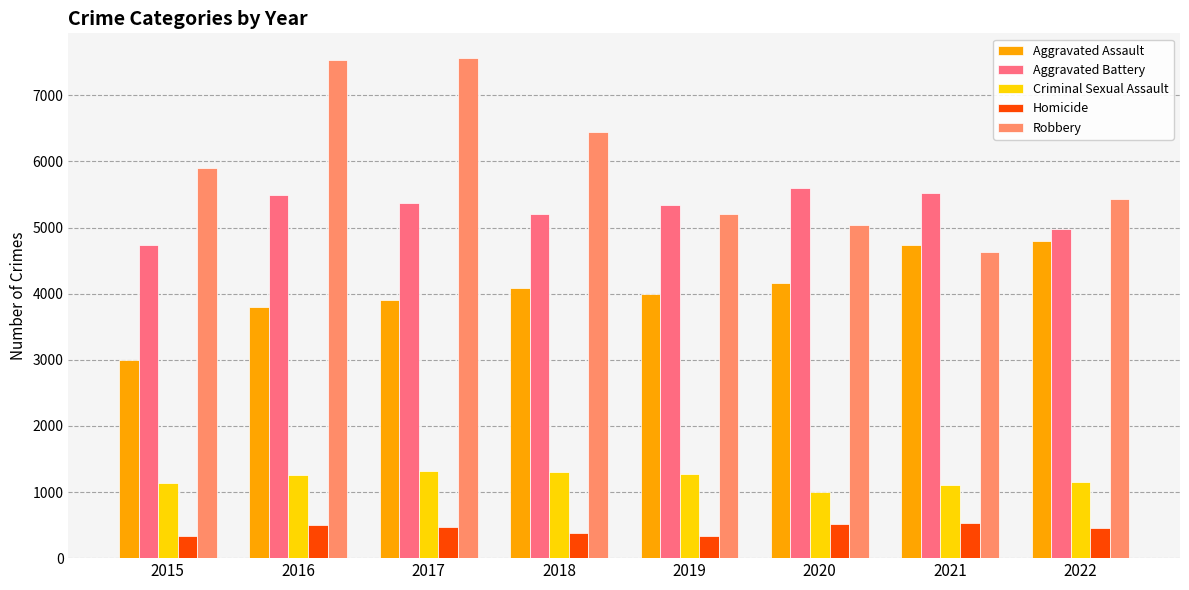

What is the difference between the highest and lowest values at 2021?

4983